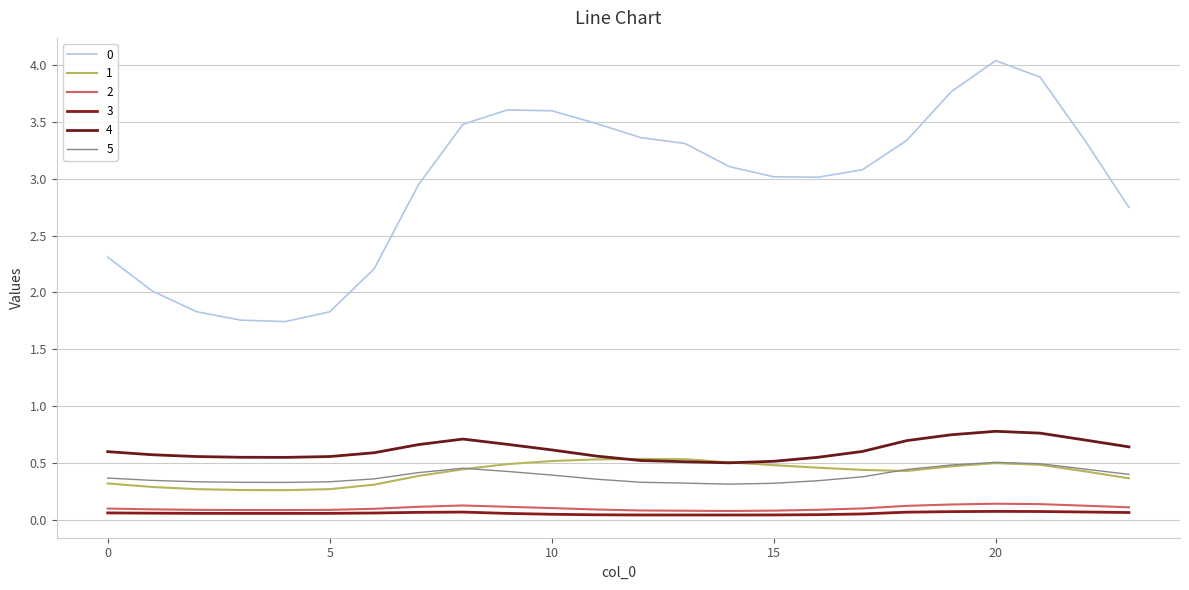

Is this an area chart (filled region under the line)?

No